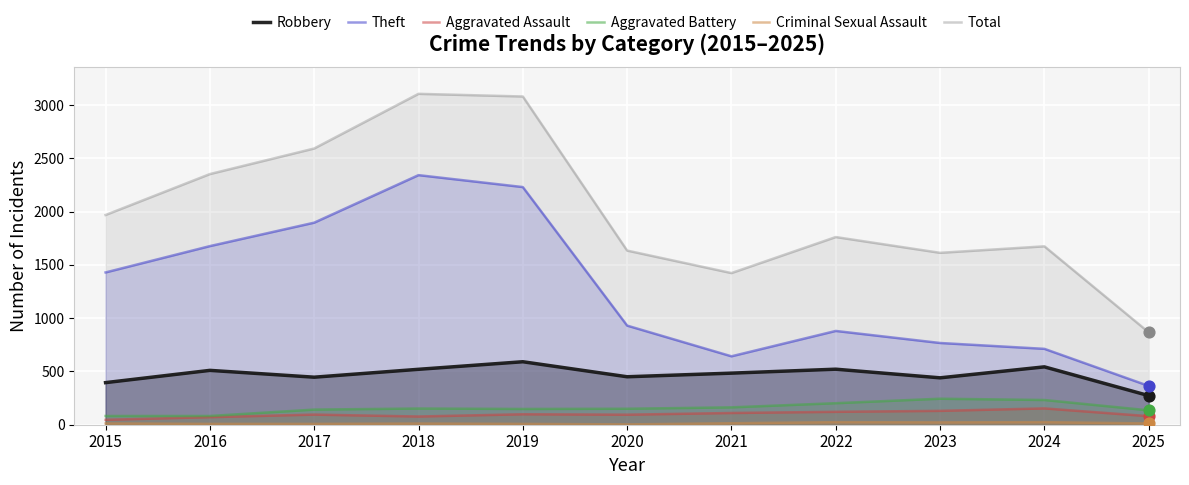

Which series has the largest total across all categories?

Total